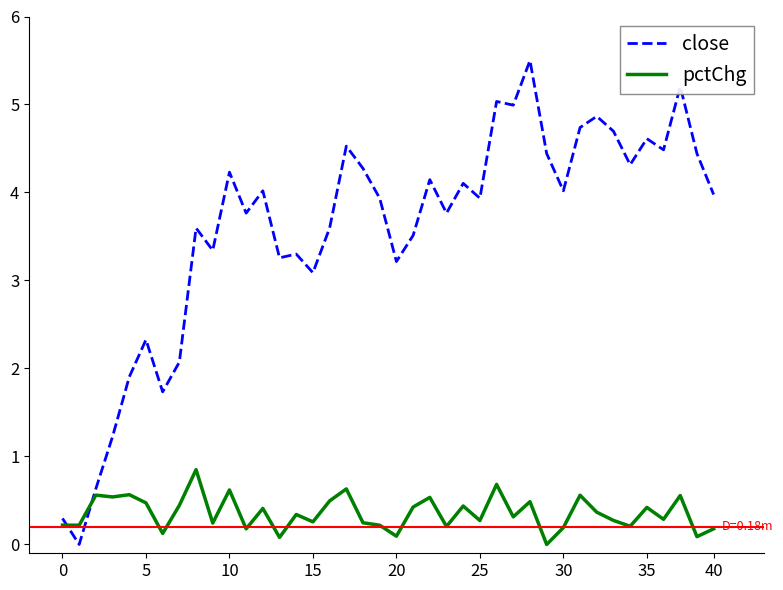

Which series has the largest range (max minus min)?

close